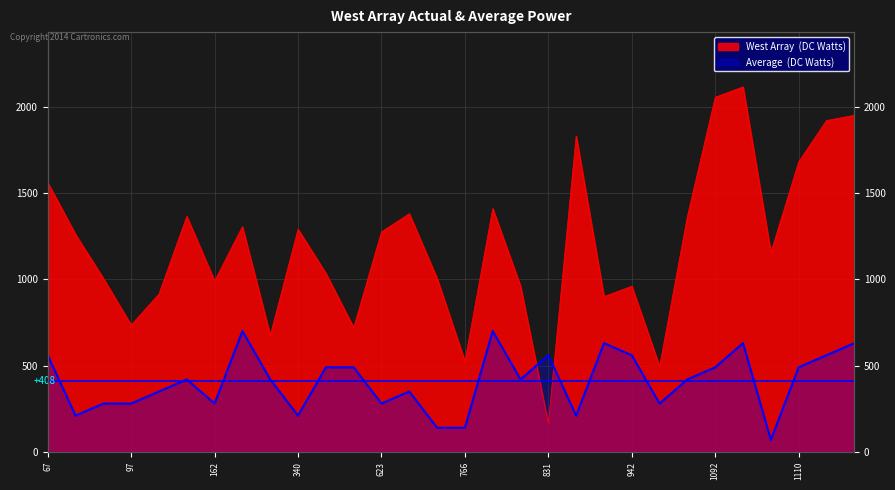

How many times do West Array (DC Watts) and Average (DC Watts) cross each other?

2